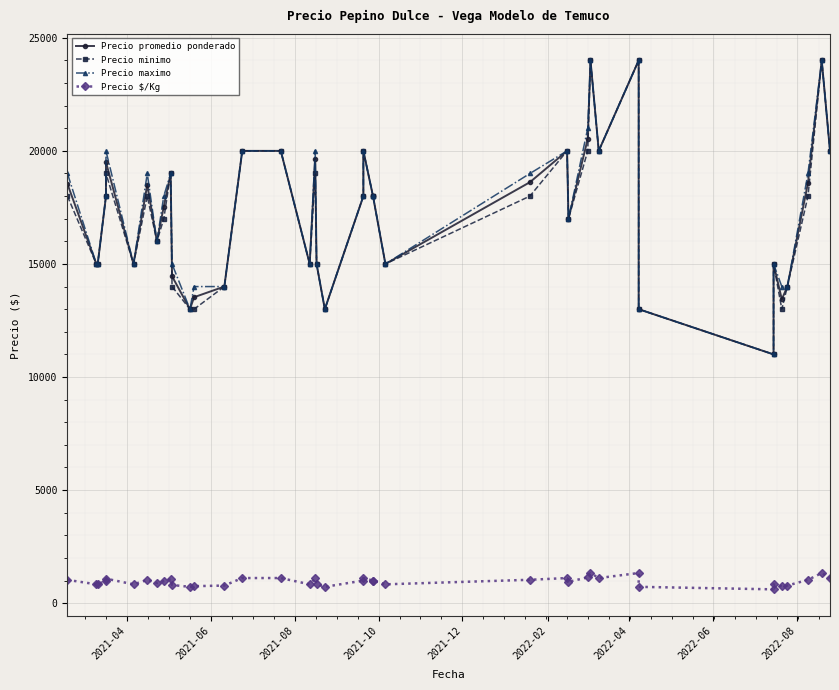

Where is Precio maximo nearest to the value 17500?

2021-10